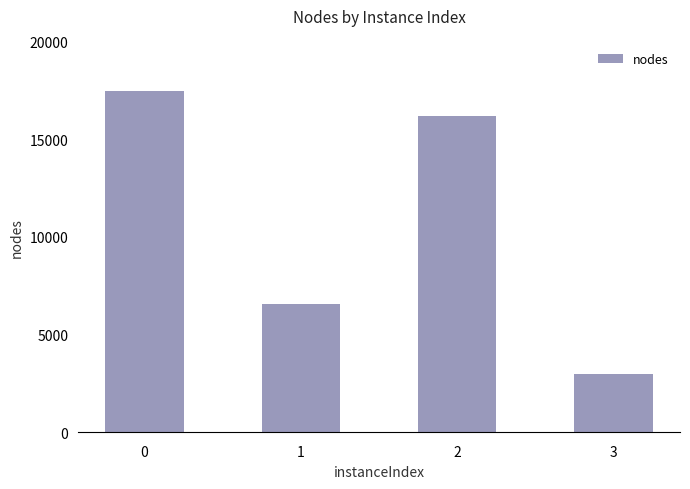

Rank the categories by value from highest to lowest.

0, 2, 1, 3